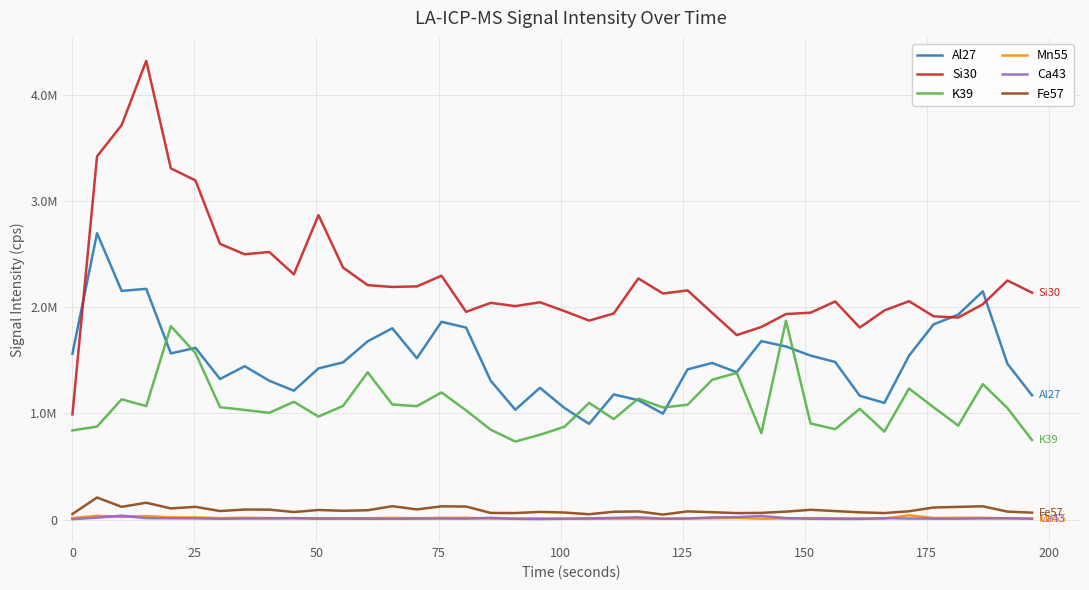

Rank the series by their maximum value, from lowest to highest.

Ca43, Mn55, Fe57, K39, Al27, Si30